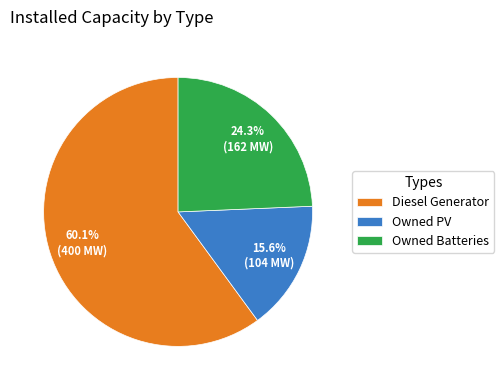

Does any single category account for the majority?

Yes